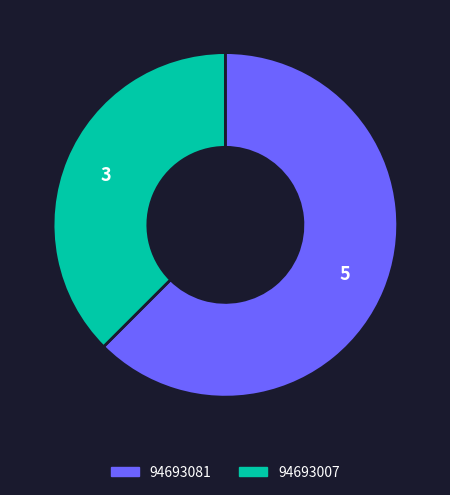

Which category has the smallest portion of the pie?

94693007